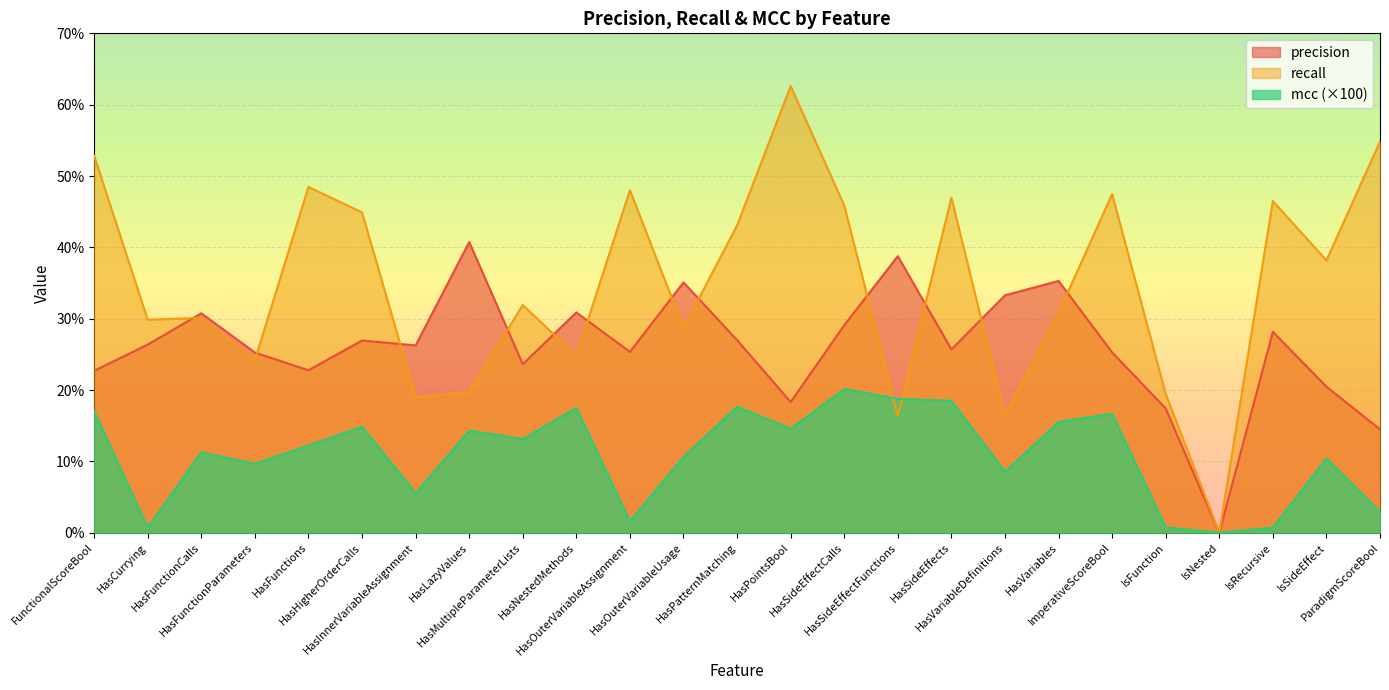

What position from the left is FunctionalScoreBool?

1